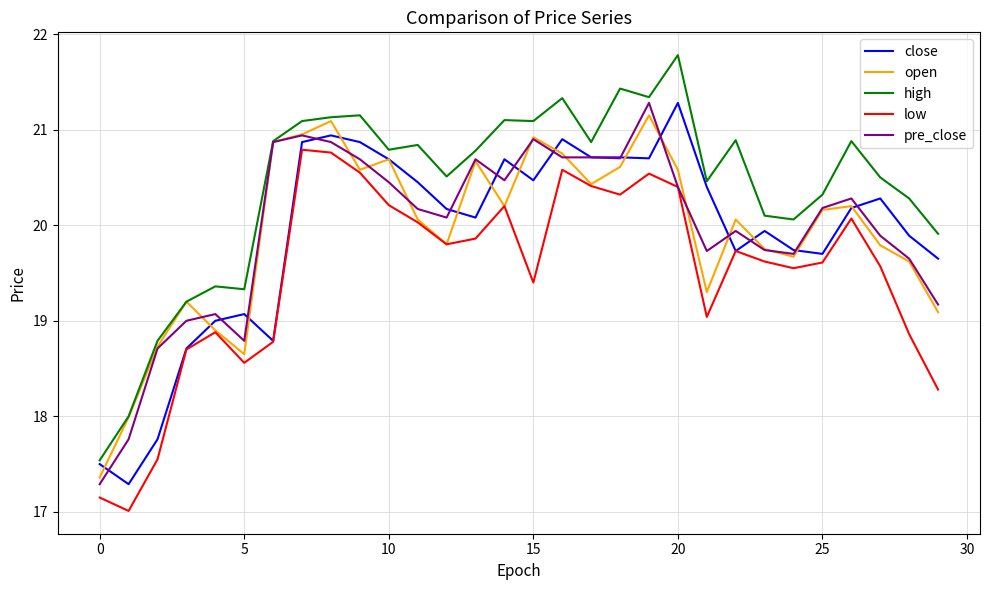

Which series has the widest spread of values?

high